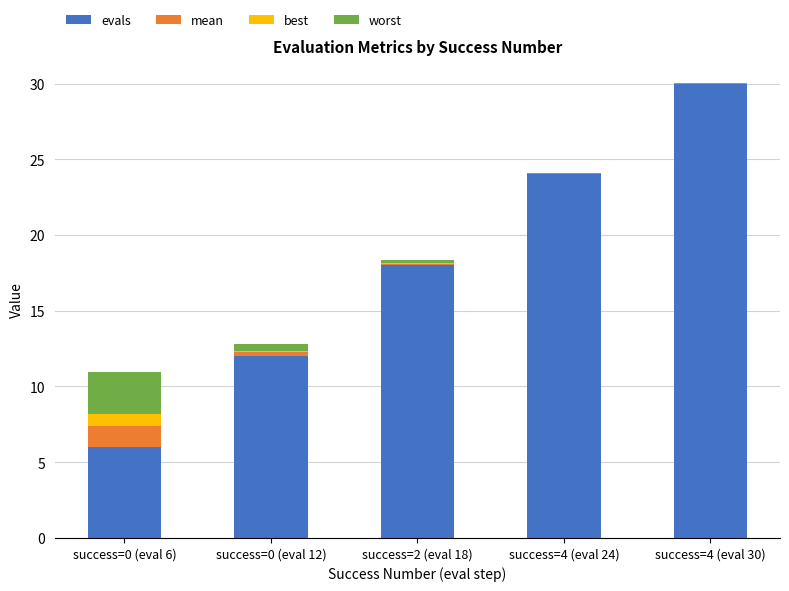

What are all the series names shown in the legend?

evals, mean, best, worst